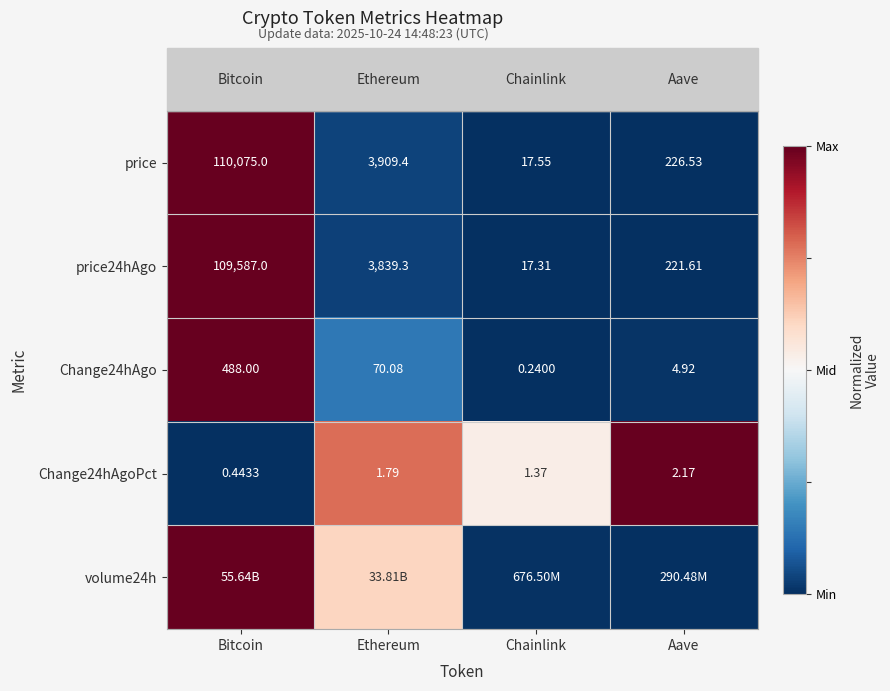

Where does the price series first go above 3909?

Bitcoin